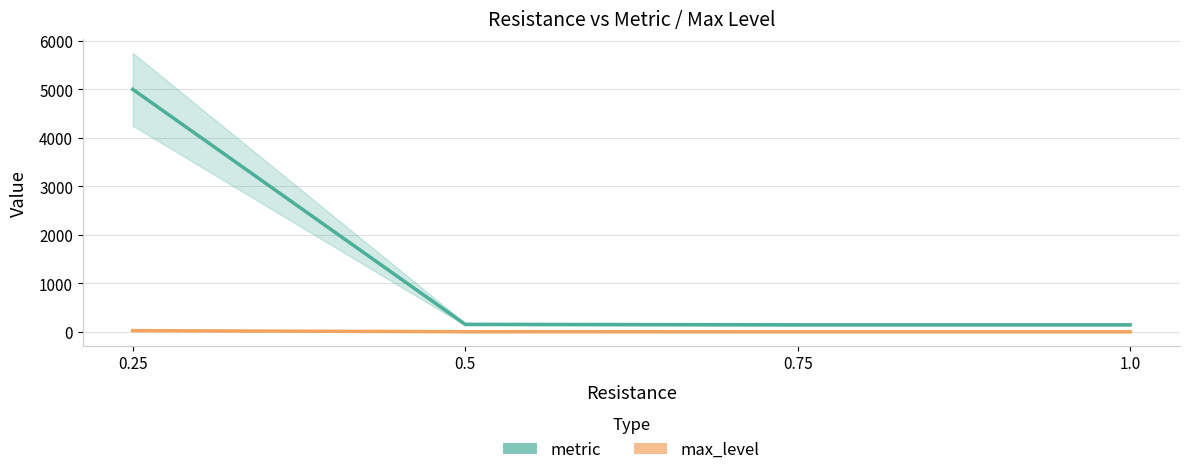

List the labels in order of max_level value, largest first.

0.25, 0.5, 0.75, 1.0